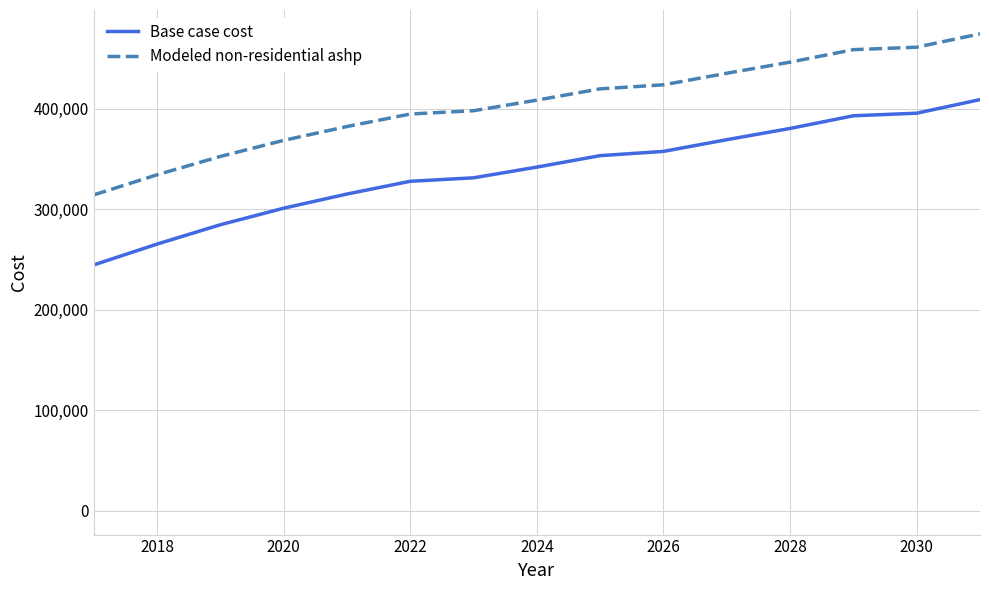

What is the minimum value for Modeled non-residential ashp?

314274.8